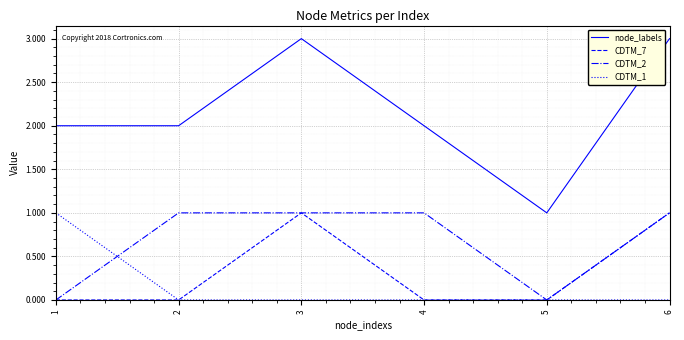

The value of node_labels at 2 is 2. True or false?

True